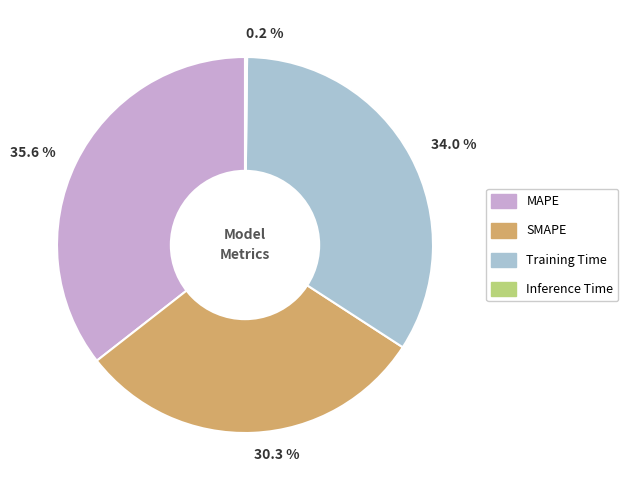

How much of the chart is everything except 30.3 %?

69.7%